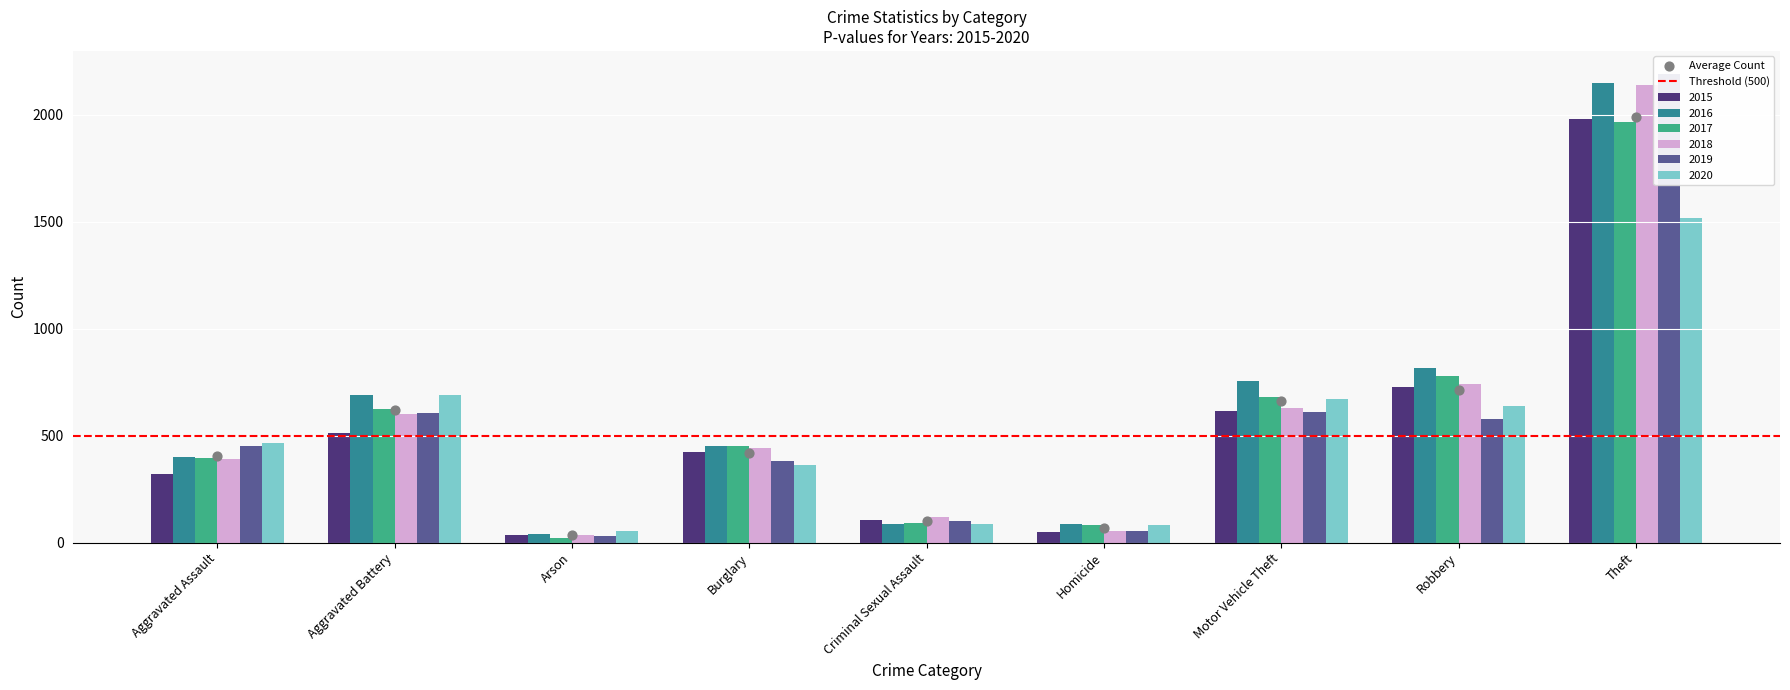

At which category is the sum across all series the highest?

Theft